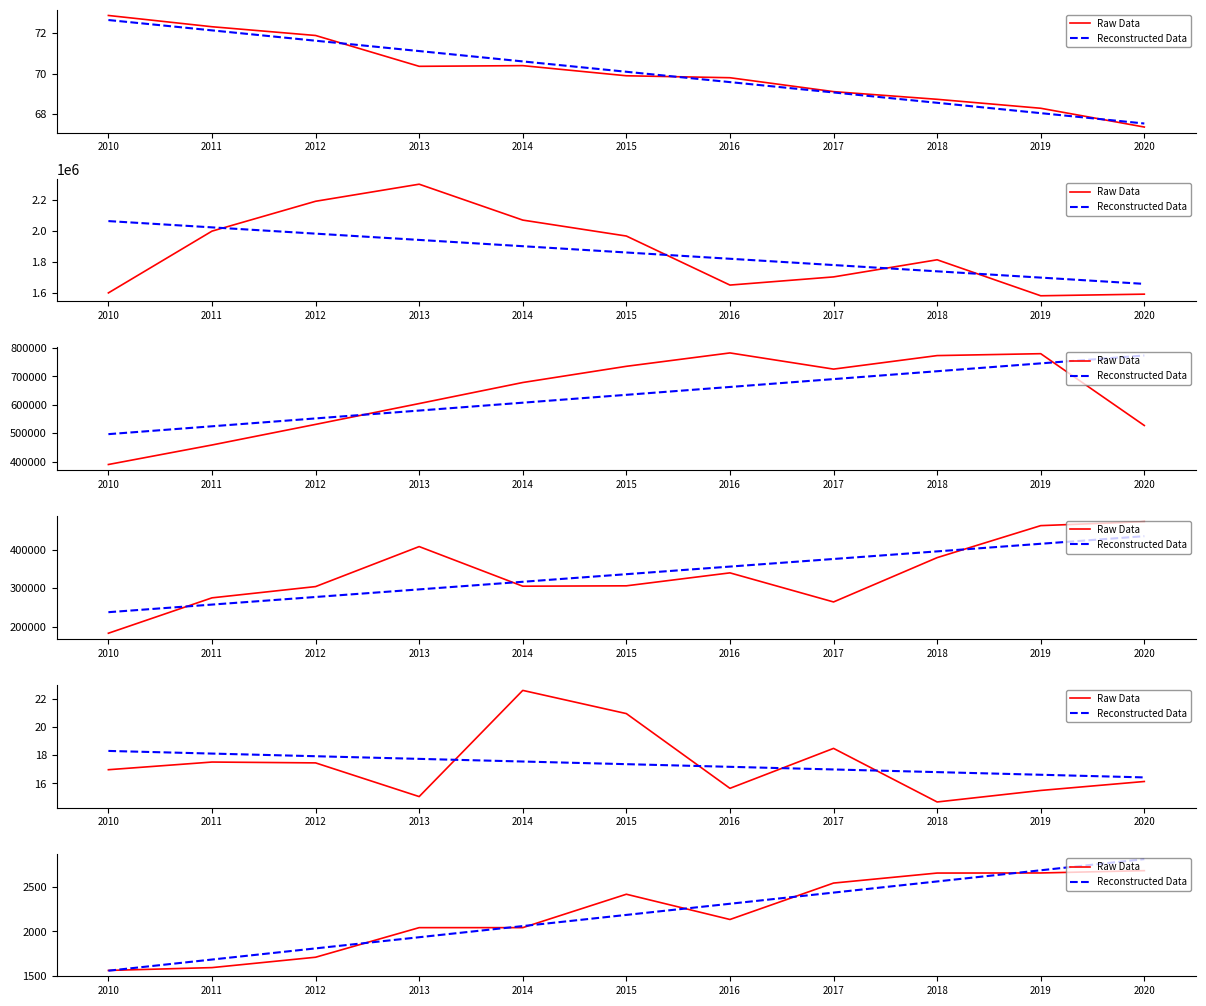

What is the difference between the second highest and minimum values in the Raw Data series?

1100.0